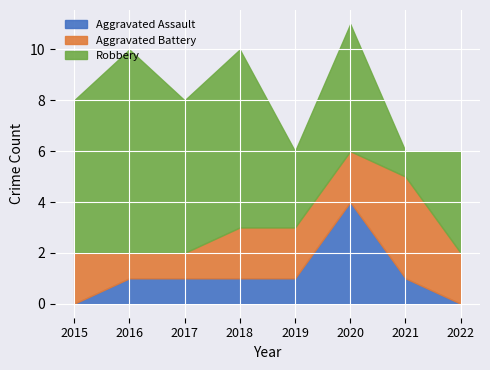

How many values in the Aggravated Battery series are below 2?

2